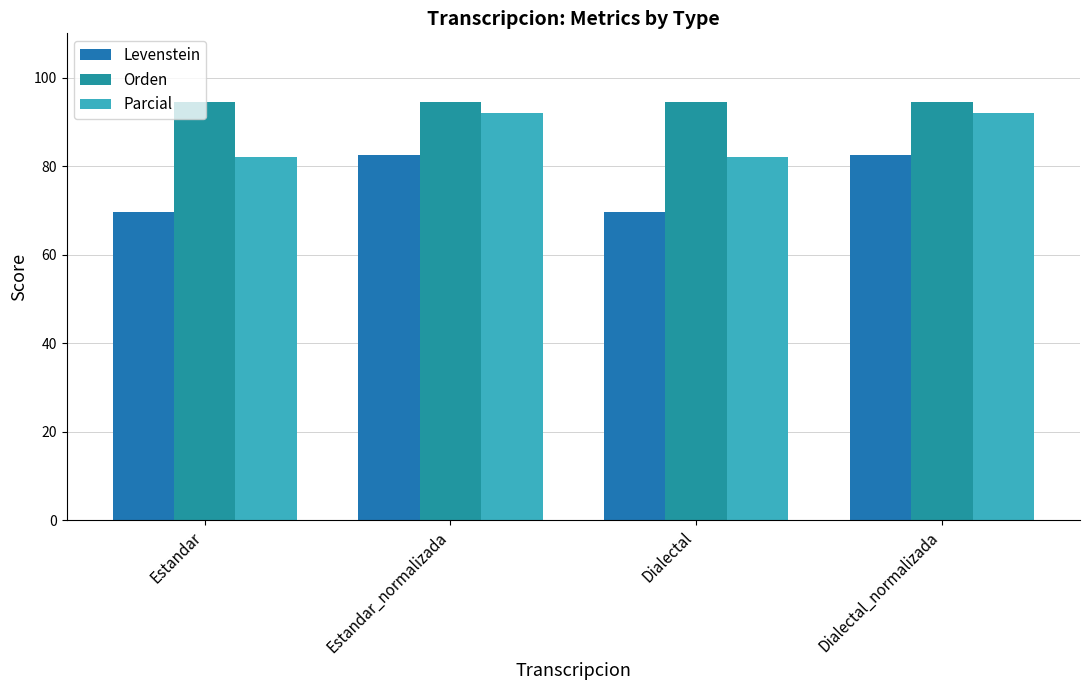

At which label does Levenstein reach its peak?

Estandar_normalizada